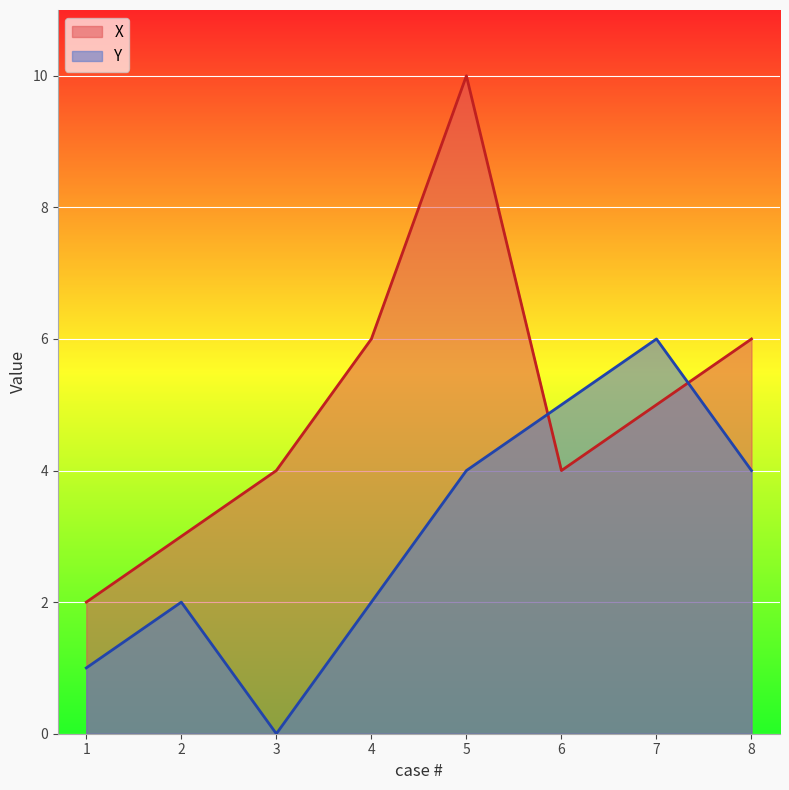

How many Y values are between 2 and 5?

5